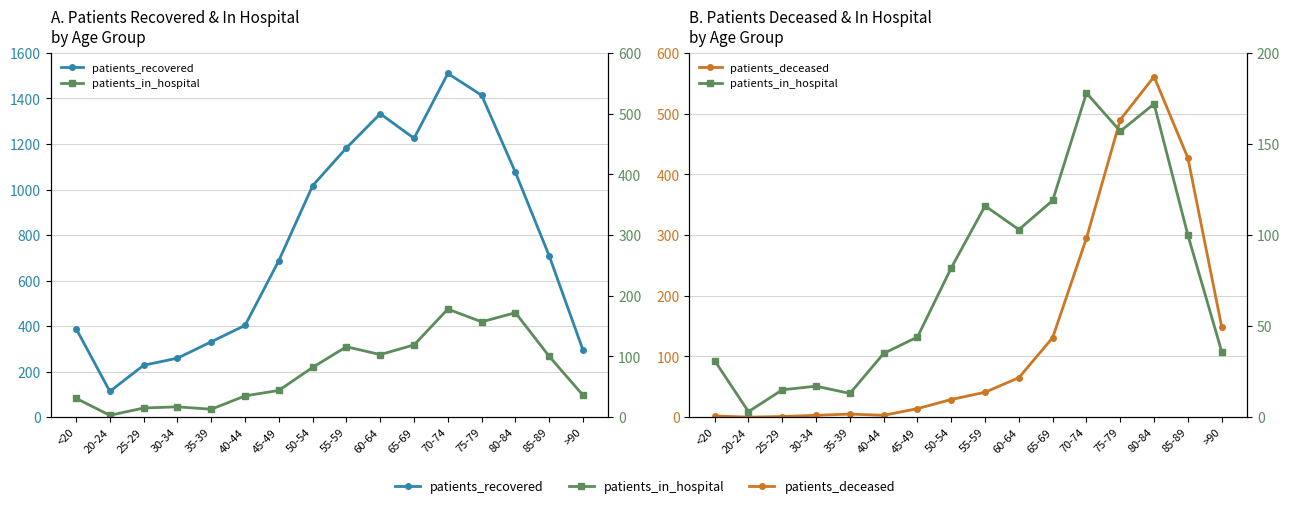

What is the spread (max minus min) of values at 75-79?

1257